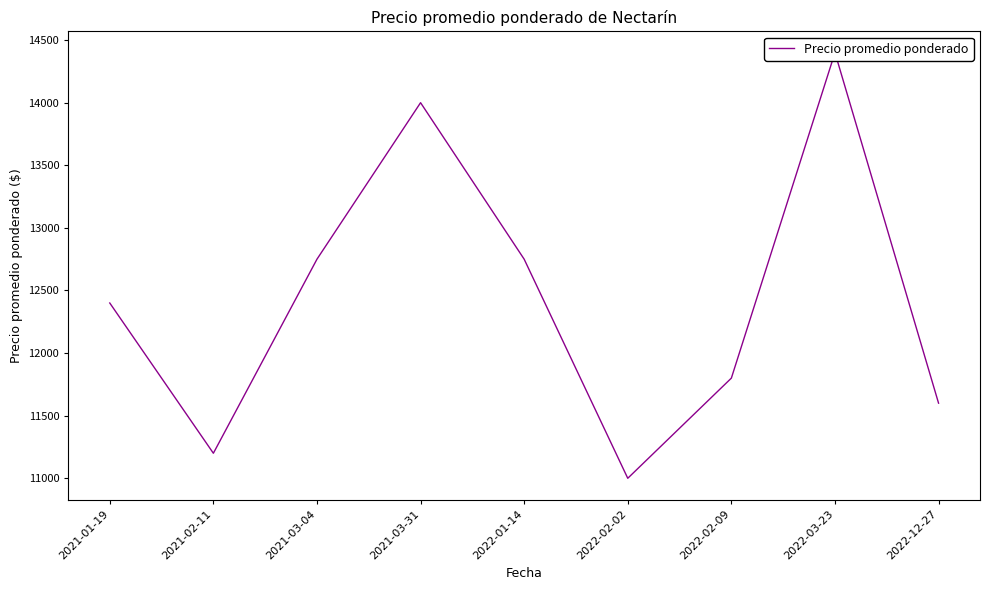

Reading left to right, what are all the values shown in this chart?

2021-01-19=12400	2021-02-11=11200	2021-03-04=12750	2021-03-31=14000	2022-01-14=12750	2022-02-02=11000	2022-02-09=11800	2022-03-23=14400	2022-12-27=11600